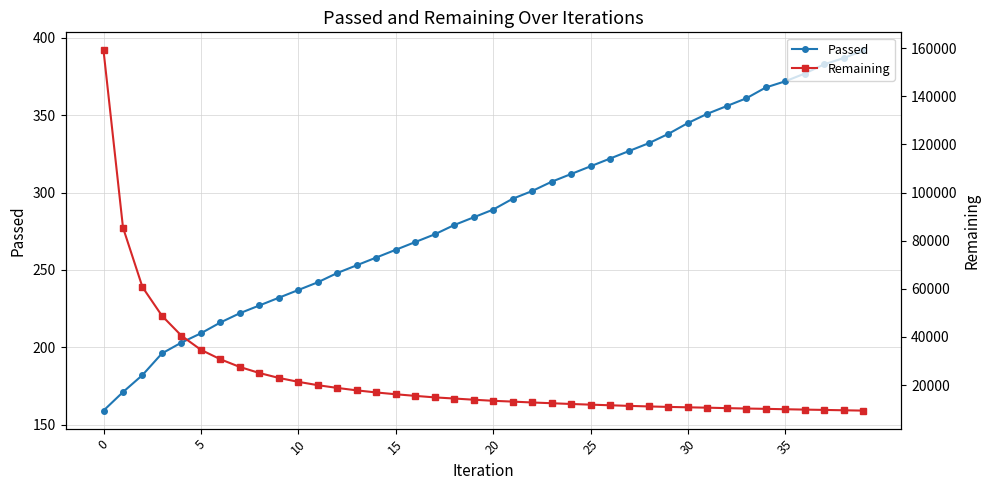

How many lines are shown in the chart?

2